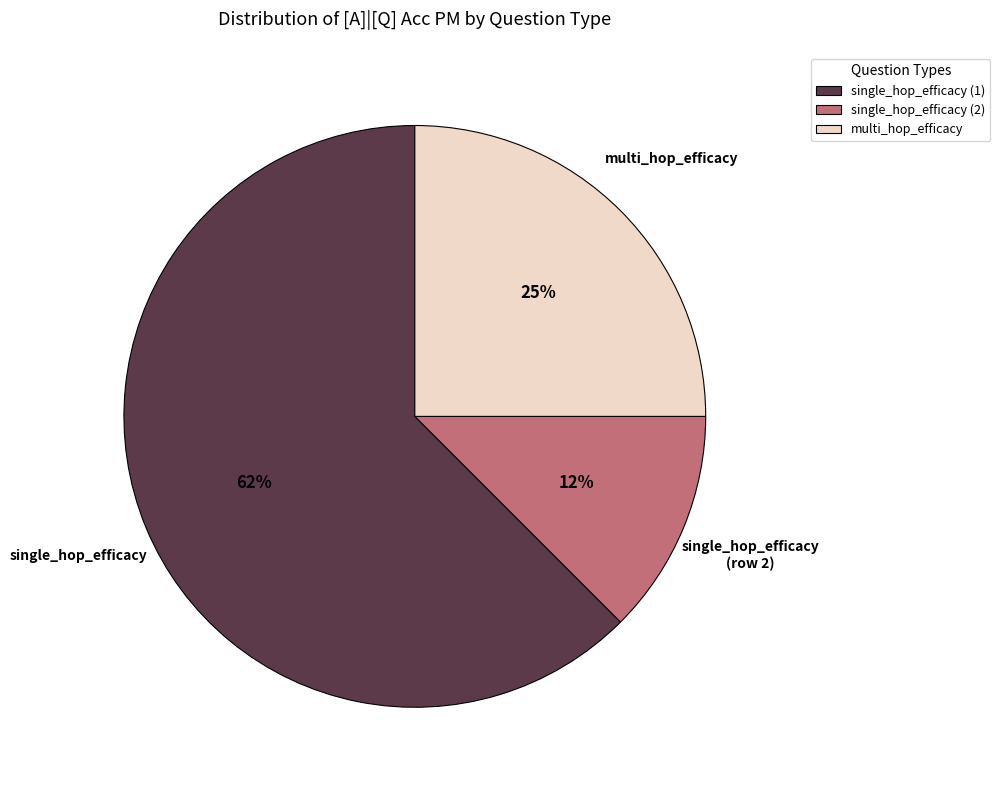

To the nearest percent, what is the average slice percentage?

33%